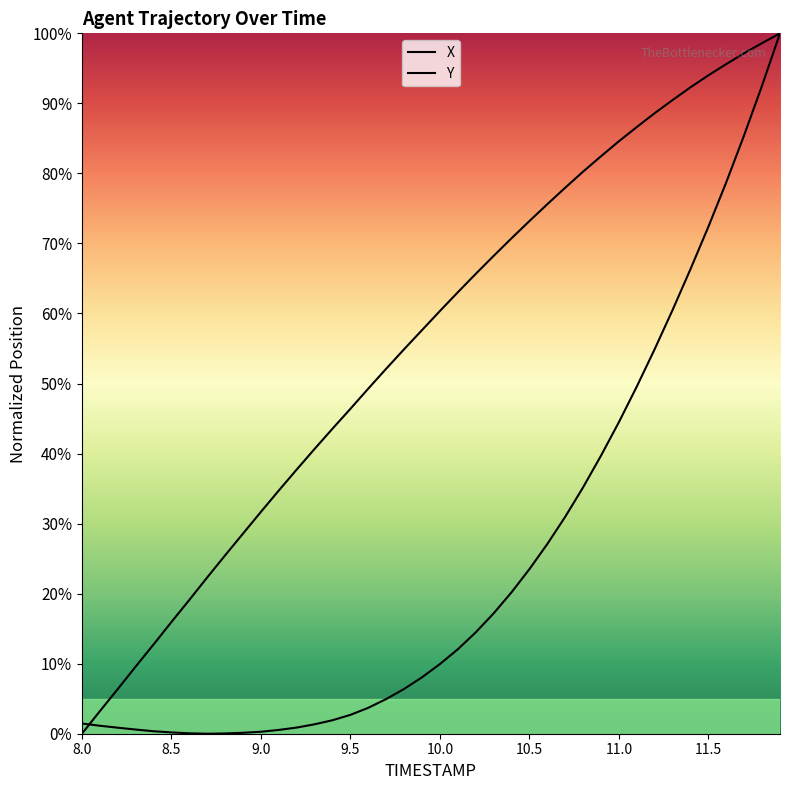

What is the total value across all series at 8.1?

4.4